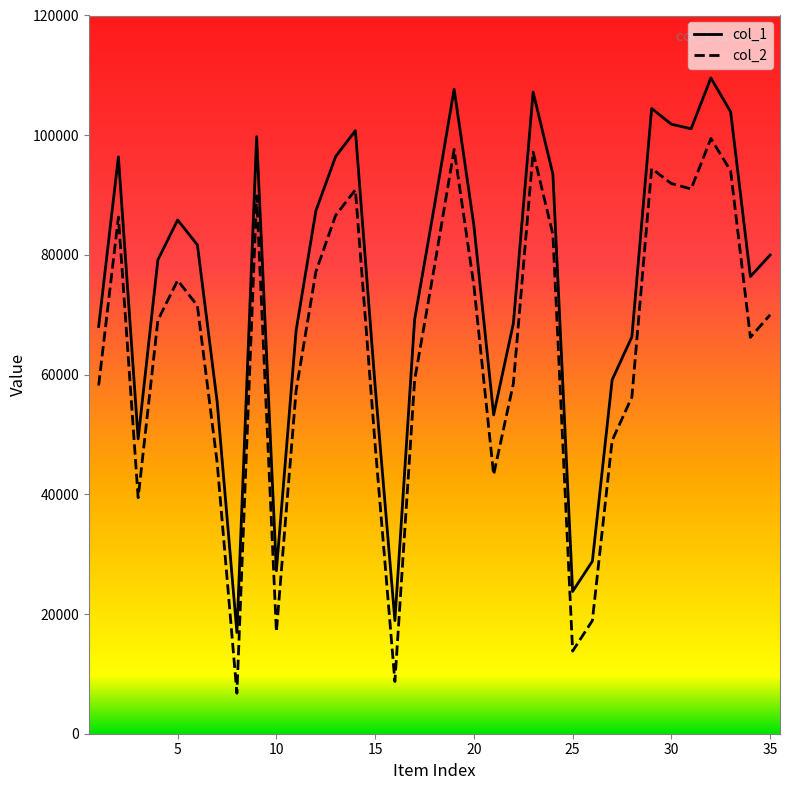

Which series has the largest range (max minus min)?

col_2